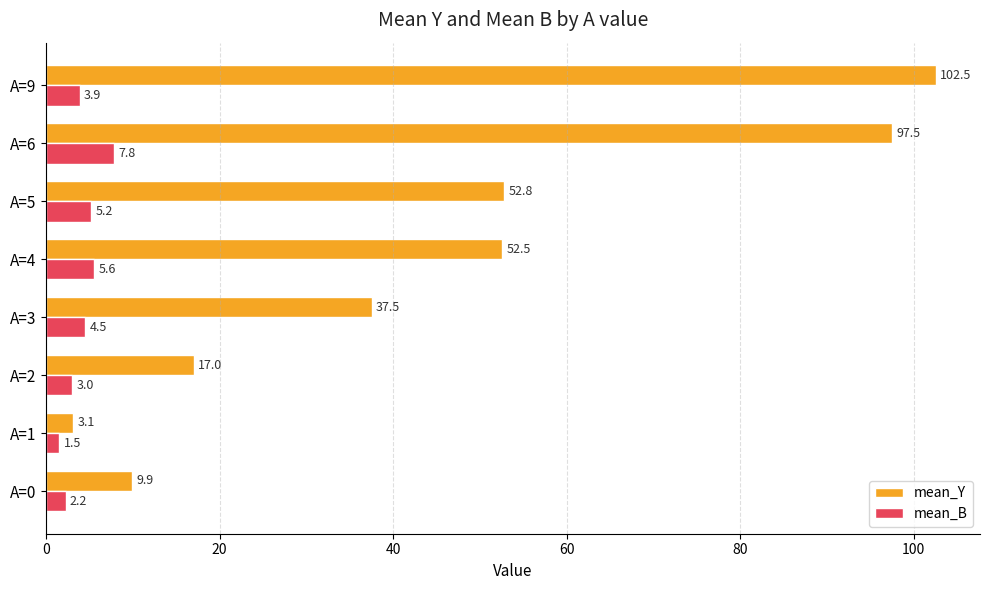

At which label is mean_Y closest to 52?

A=4